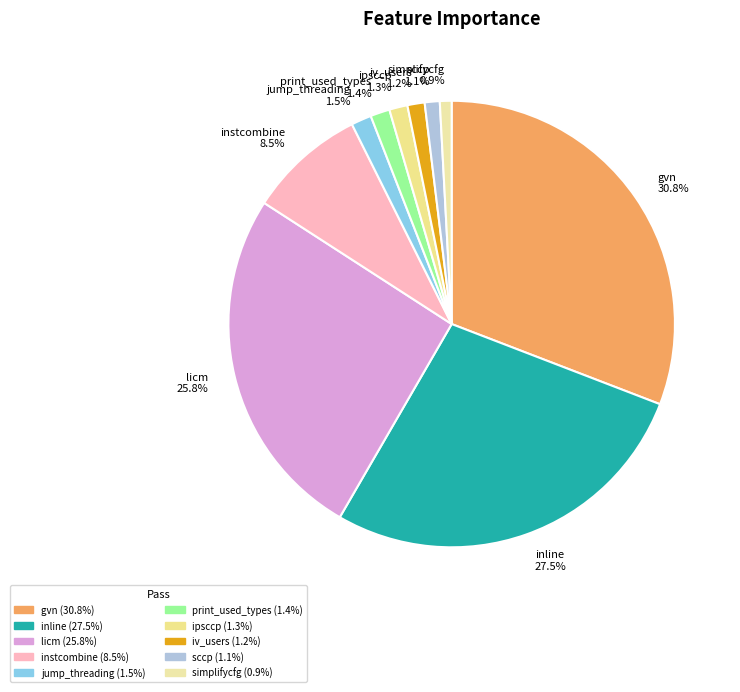

What is the largest slice in the pie chart?

gvn